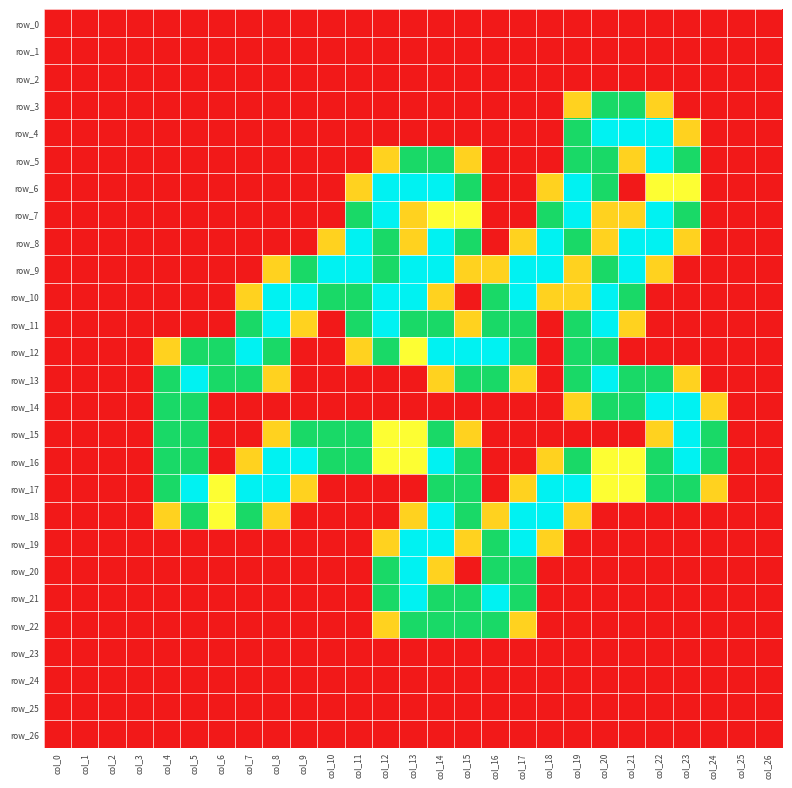

At which label does row_25 reach its minimum?

col_0